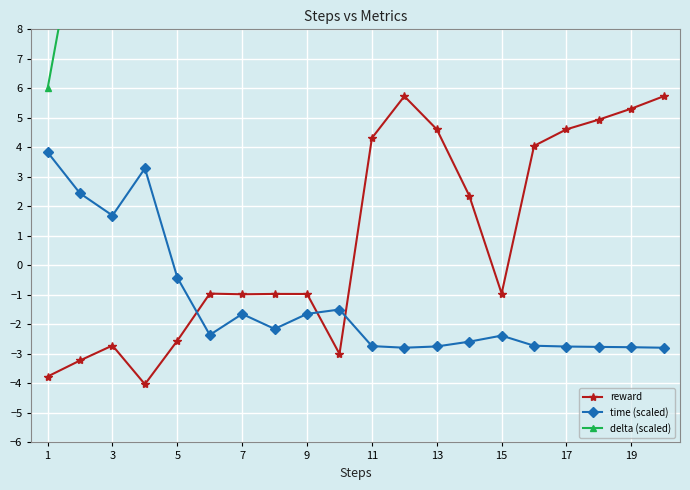

After their last crossing, which series has the higher values: reward or time (scaled)?

reward